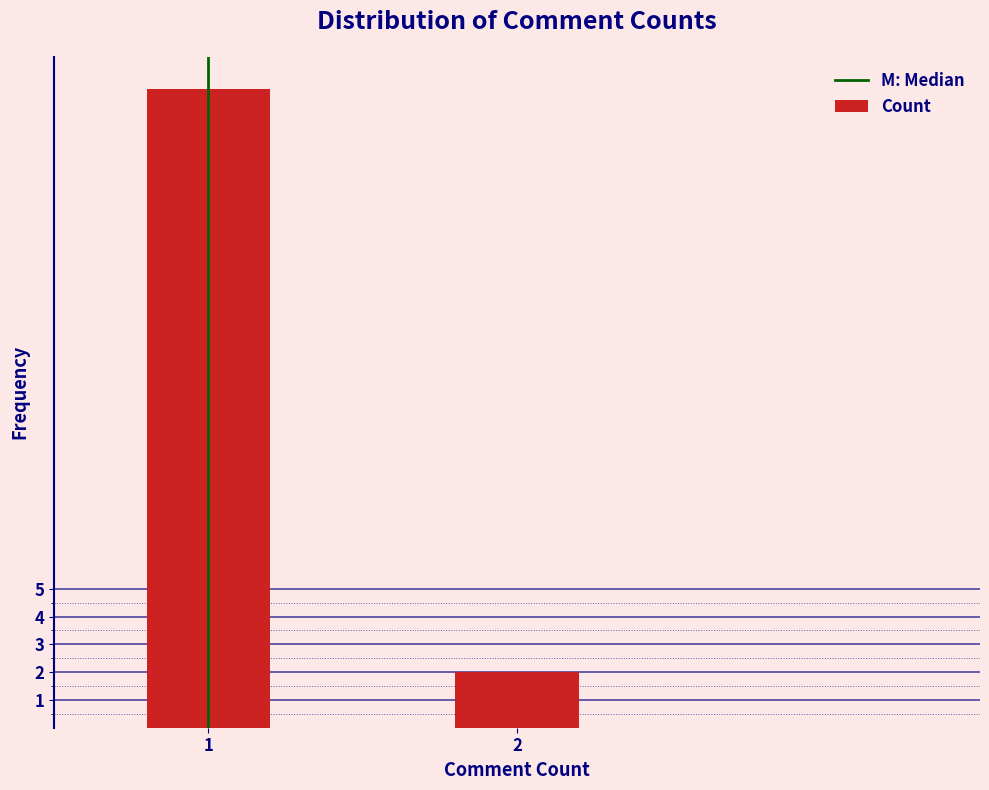

Reading left to right, extract all data points from this chart.

23	2